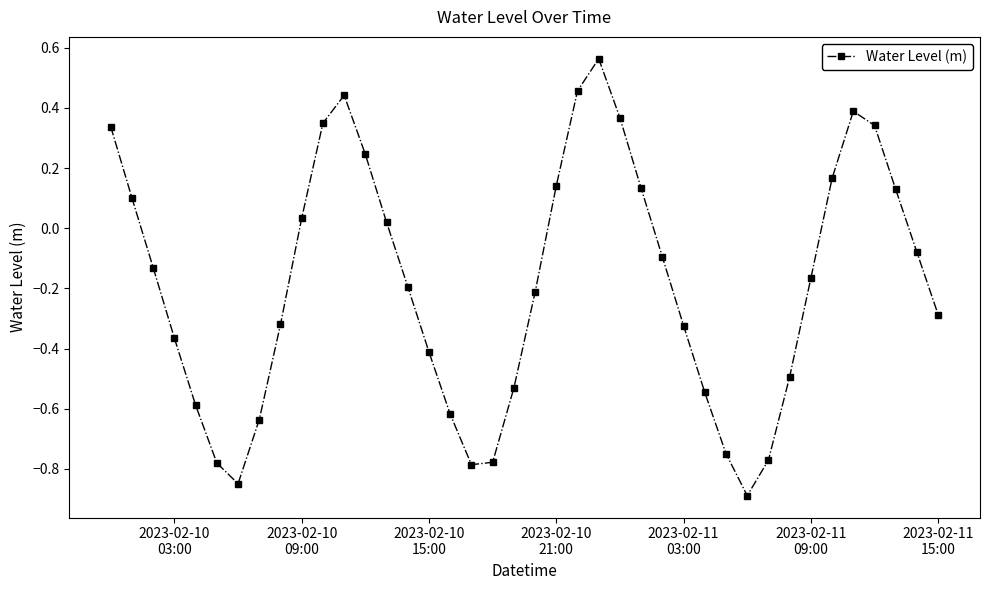

What is the sum of all values?

-7.4